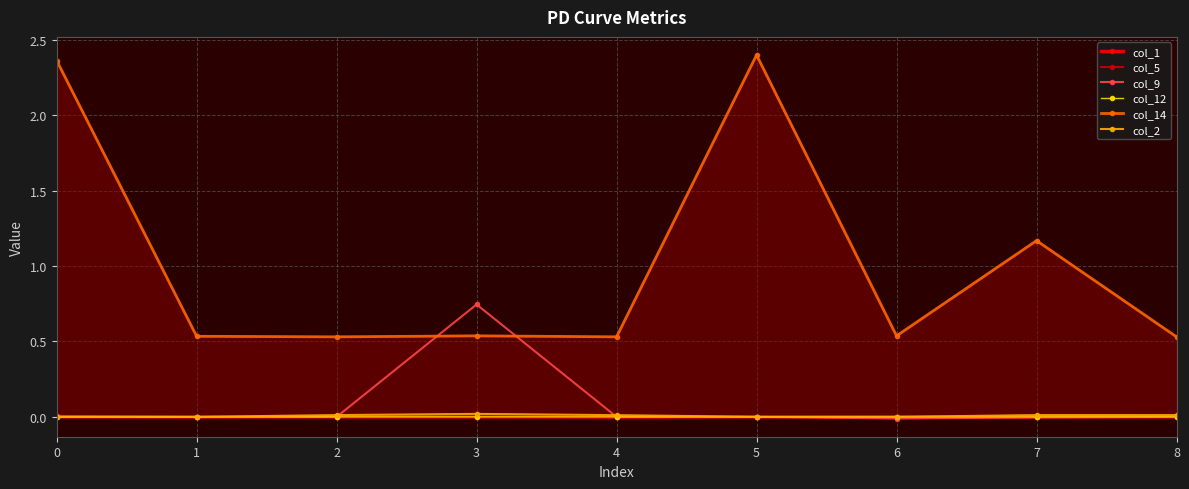

What is the difference between the col_14 values at 5 and 6?

1.9